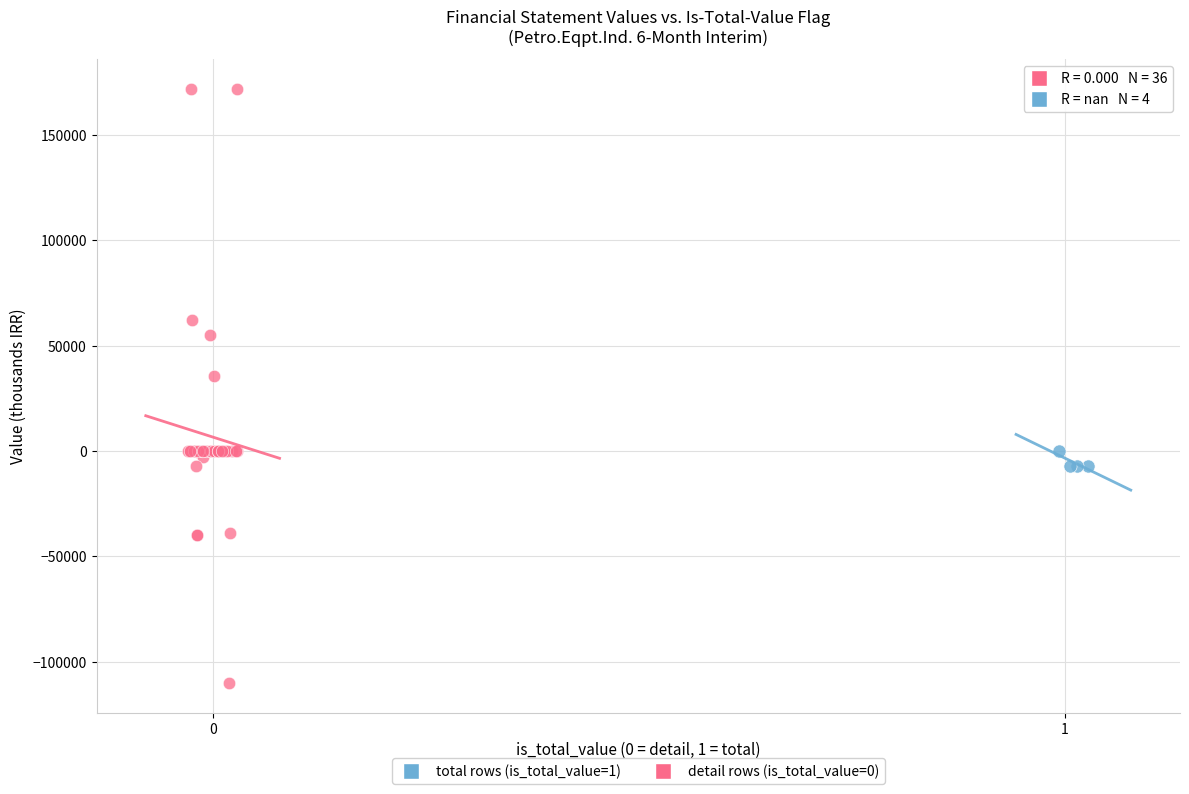

Which series reaches the minimum Y coordinate?

detail rows (is_total_value=0)